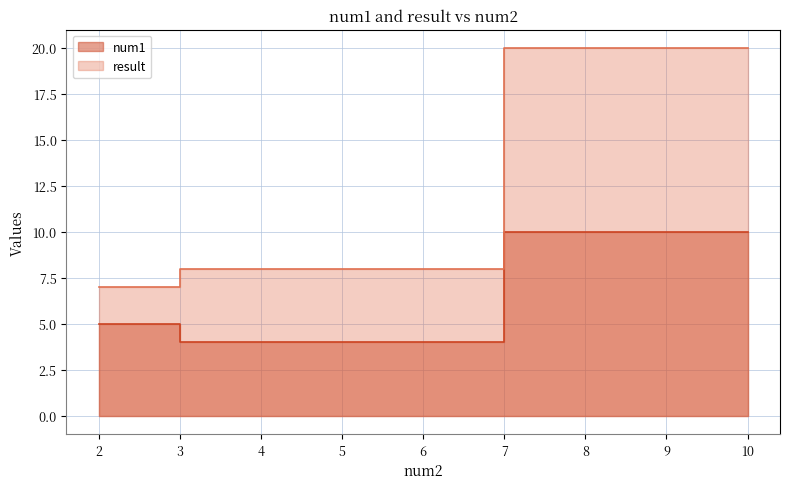

The value of result at 10.0 is 35. True or false?

False